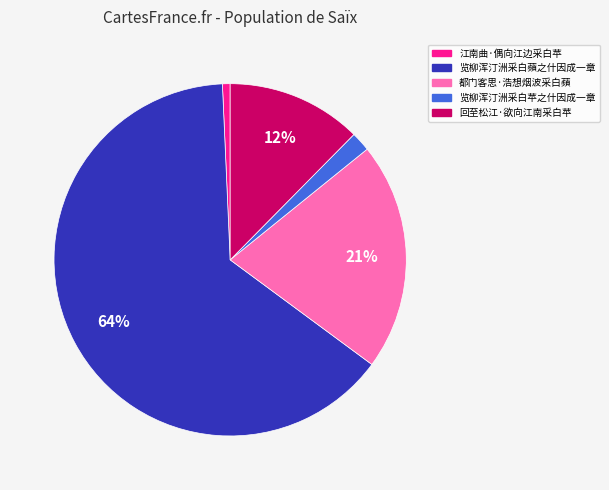

What is the ratio of the value at 回至松江·欲向江南采白苹 to the value at 都门客思·浩想烟波采白蘋?

0.6